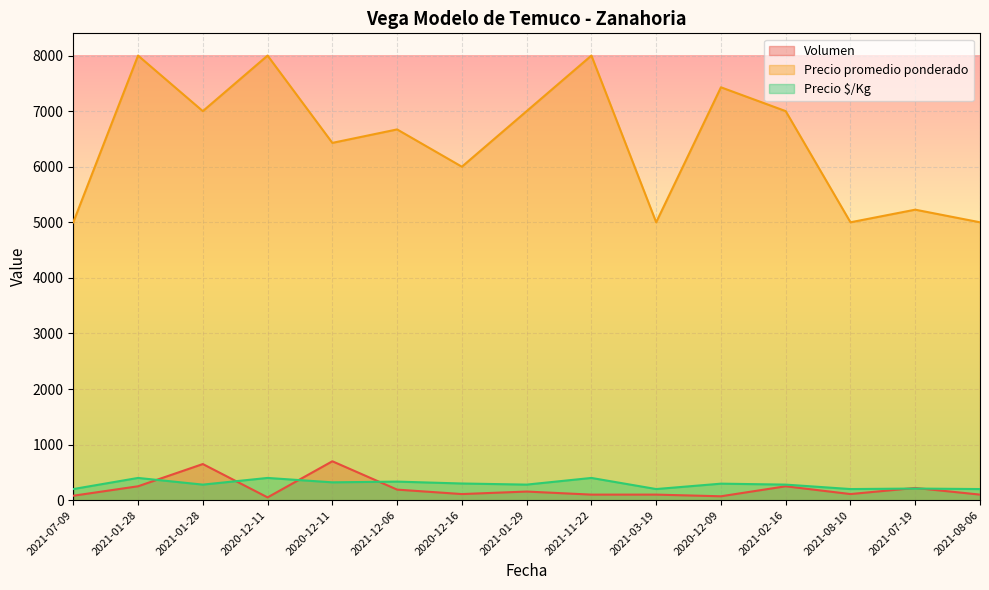

What is the sum of all Precio promedio ponderado values?

96756